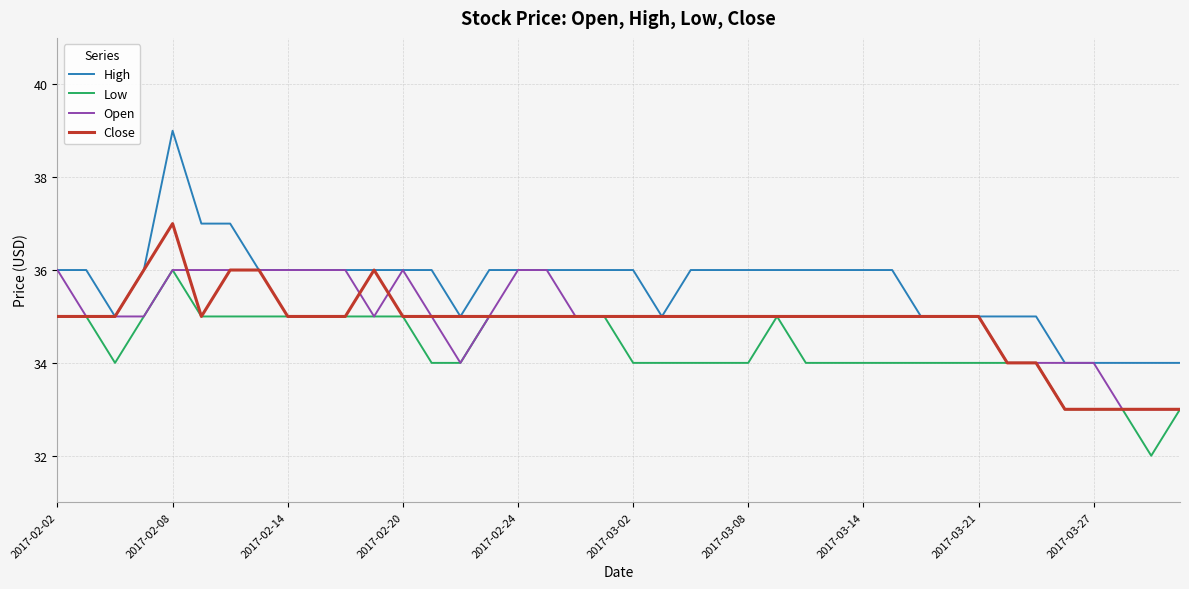

Which series has the widest spread of values?

High